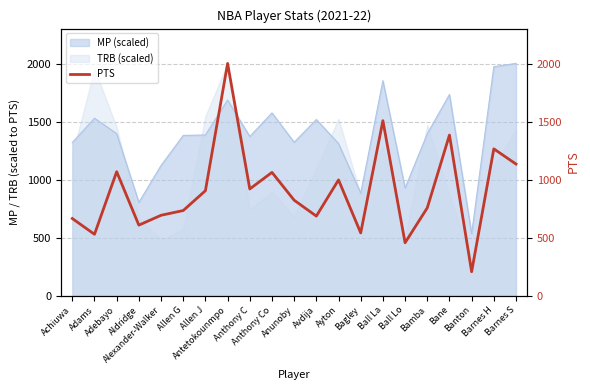

Is it true that the value at Barnes S is 725?

False